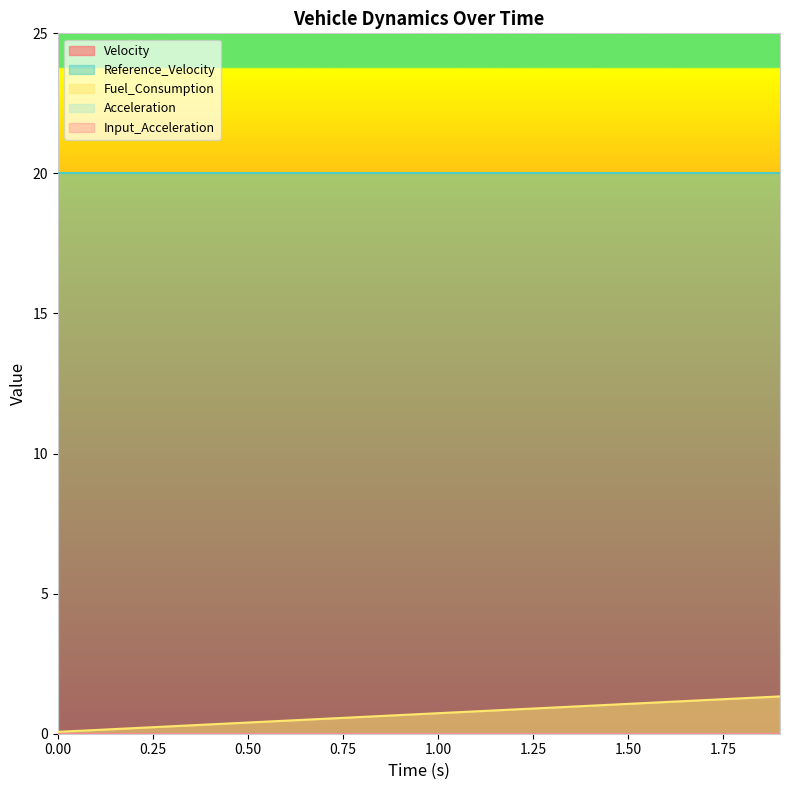

Which series has the widest spread of values?

Fuel_Consumption